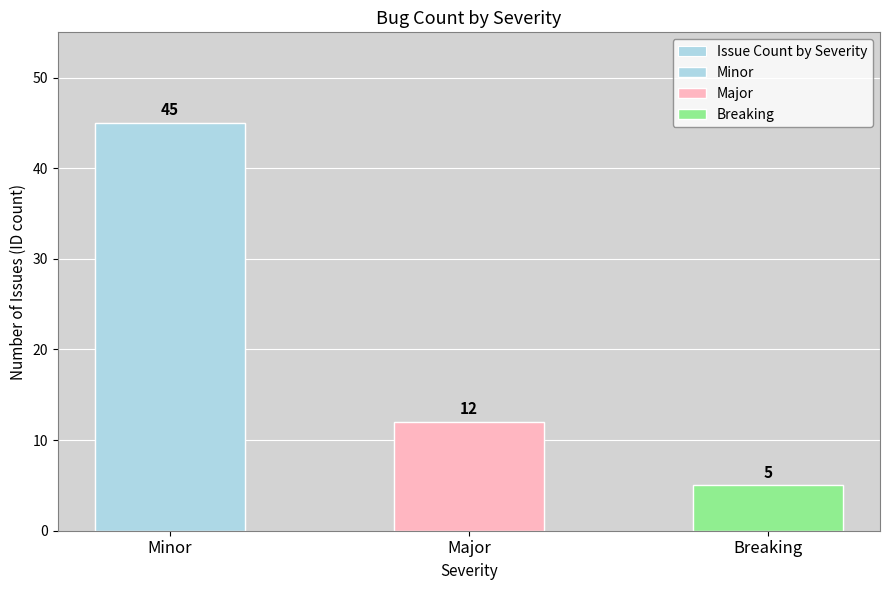

Read the value at Breaking.

5